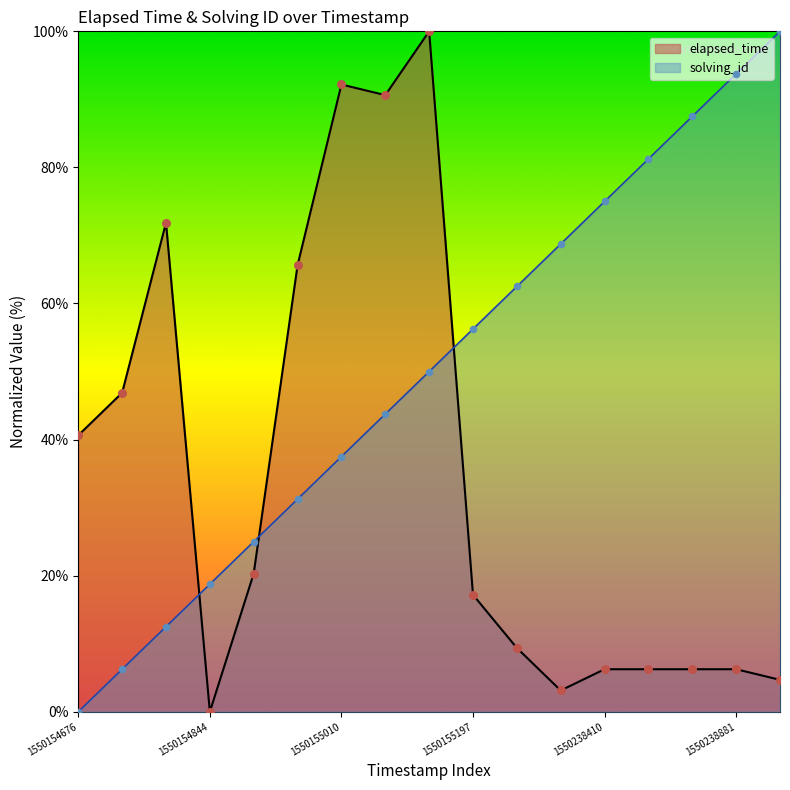

Which series has the largest Y range (max minus min)?

elapsed_time